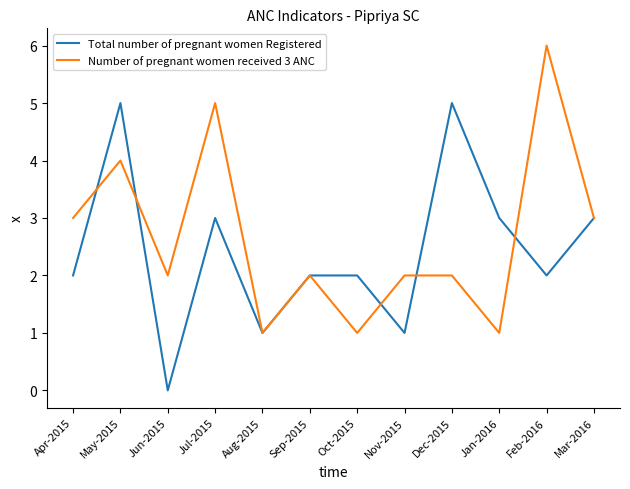

Between Oct-2015 and Mar-2016, which series saw the biggest shift?

Number of pregnant women received 3 ANC